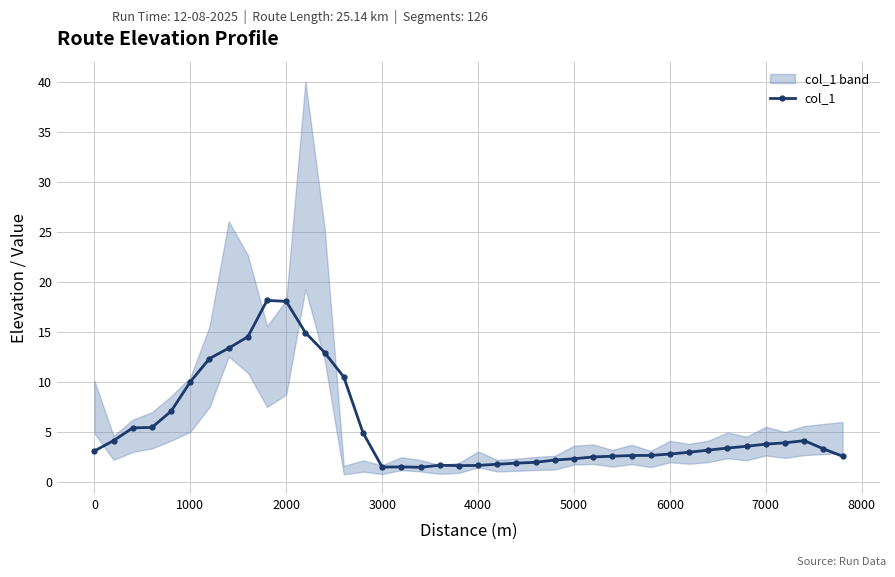

What is the average value?

5.5